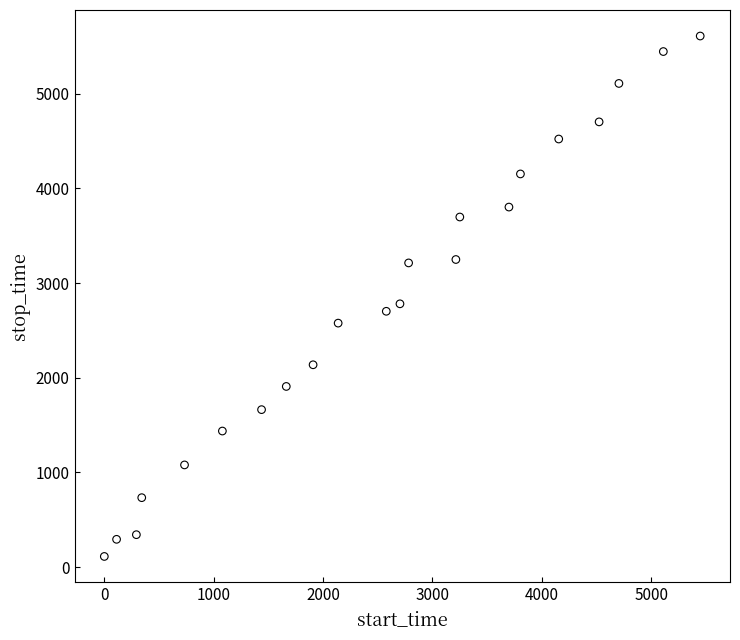

What Y value in the scatter plot is closest to 2861?

2781